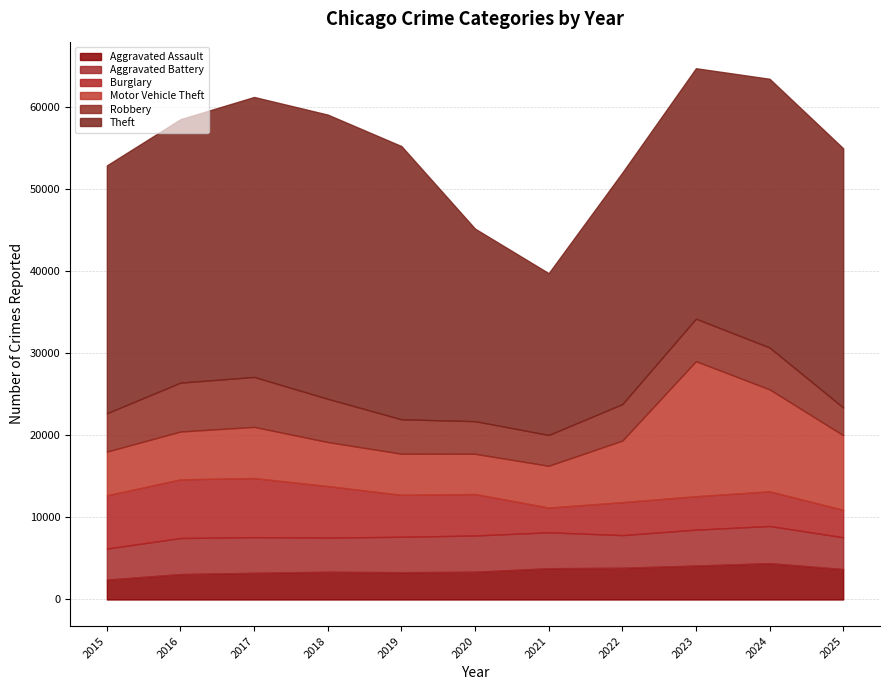

How many interior local peaks does the Aggravated Assault series have?

2